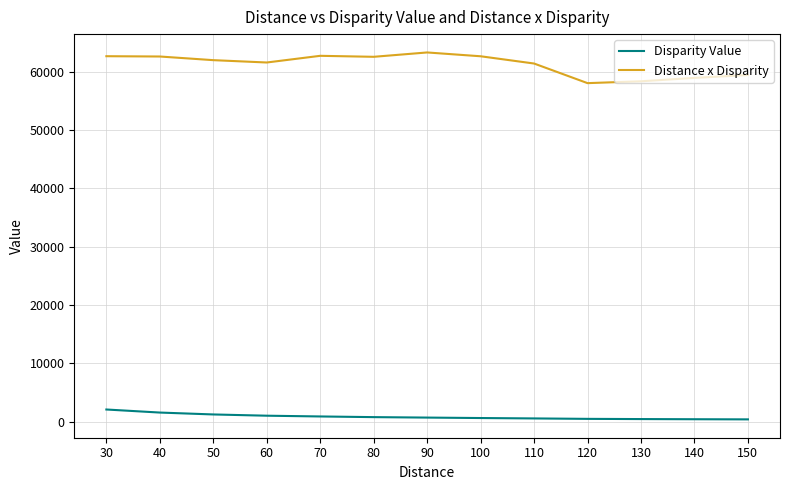

True or false: Distance x Disparity has a value of 93187.3 at 150.

False